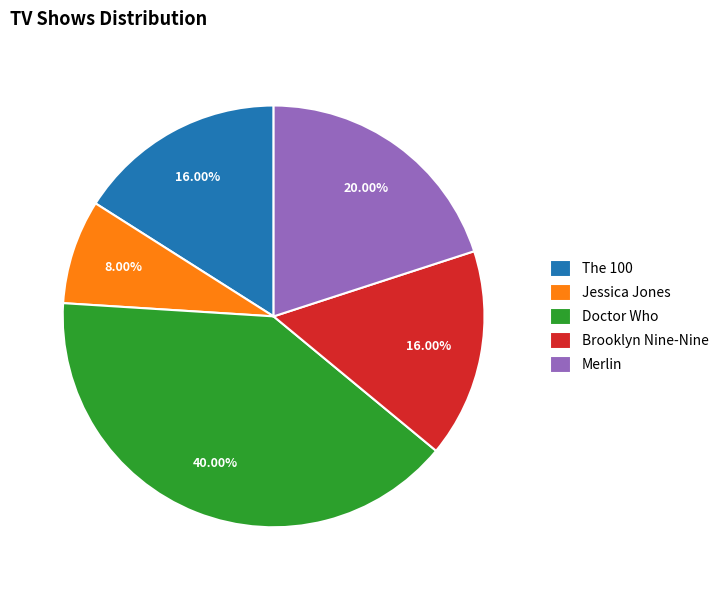

Approximately how many times larger is the value at The 100 compared to Jessica Jones?

2.0